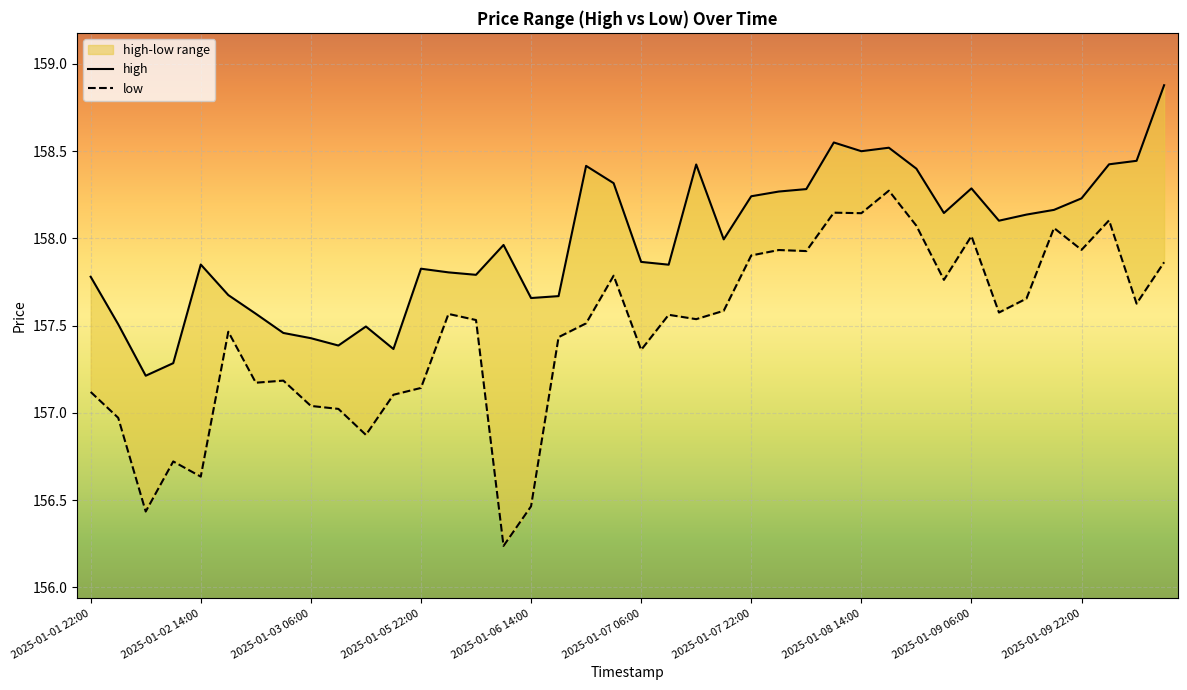

At 29, list the series in order from largest to smallest.

high, low